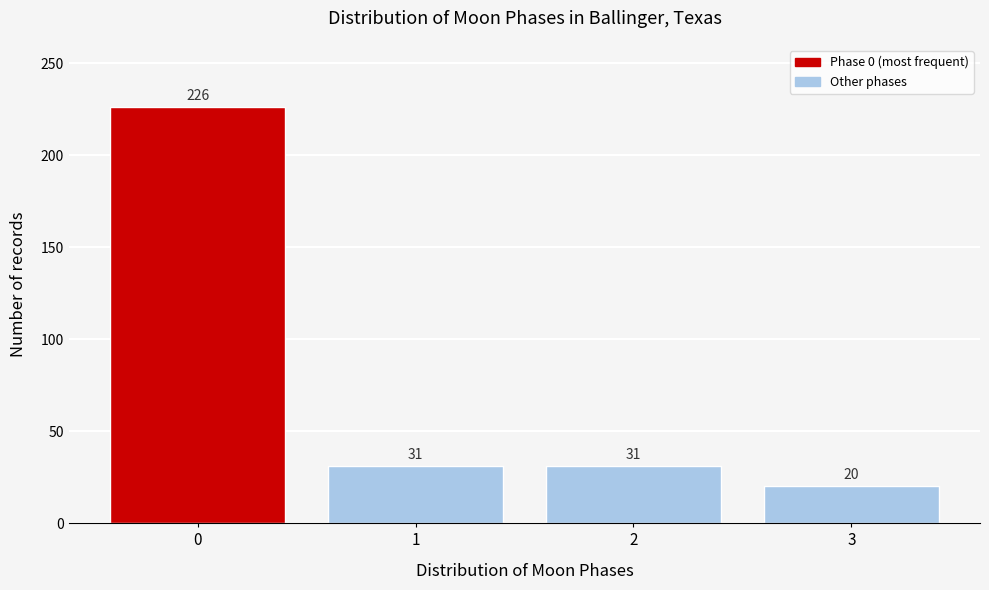

Reading left to right, extract all data points from this chart.

0=226	1=31	2=31	3=20